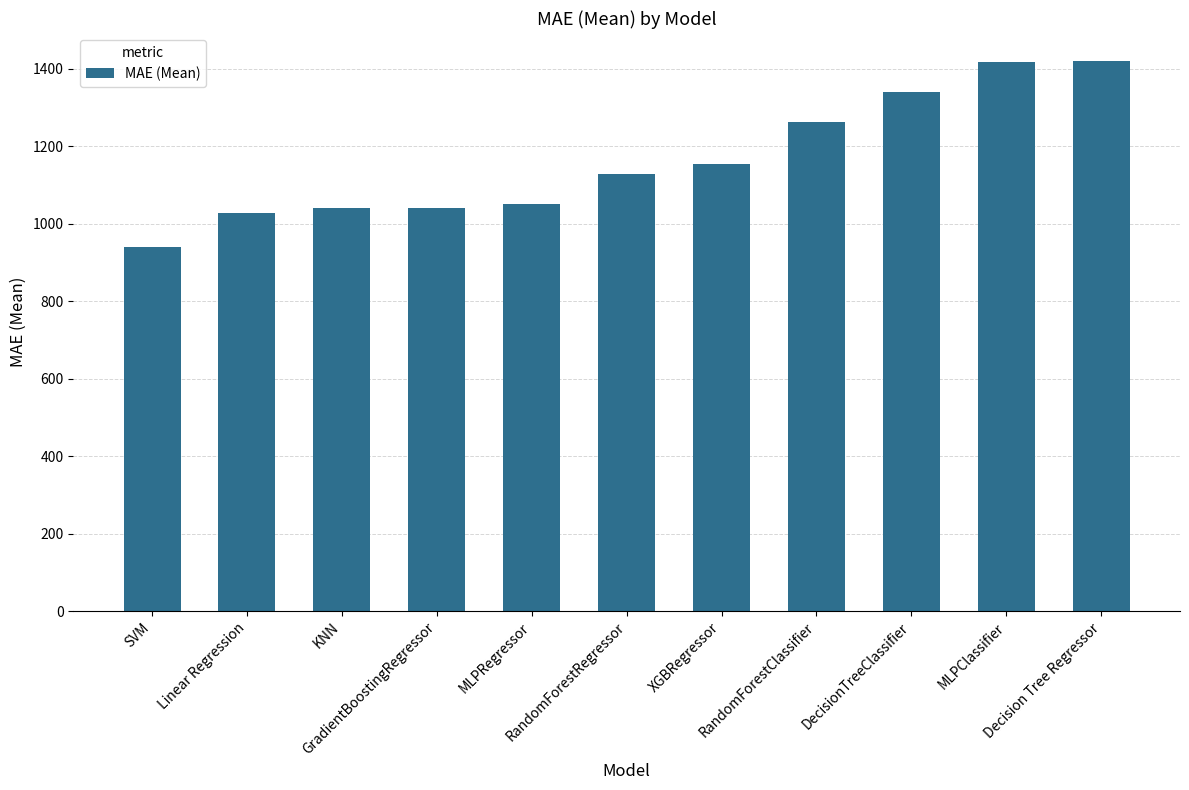

The chart shows a value of 1155.3 at XGBRegressor. True or false?

True